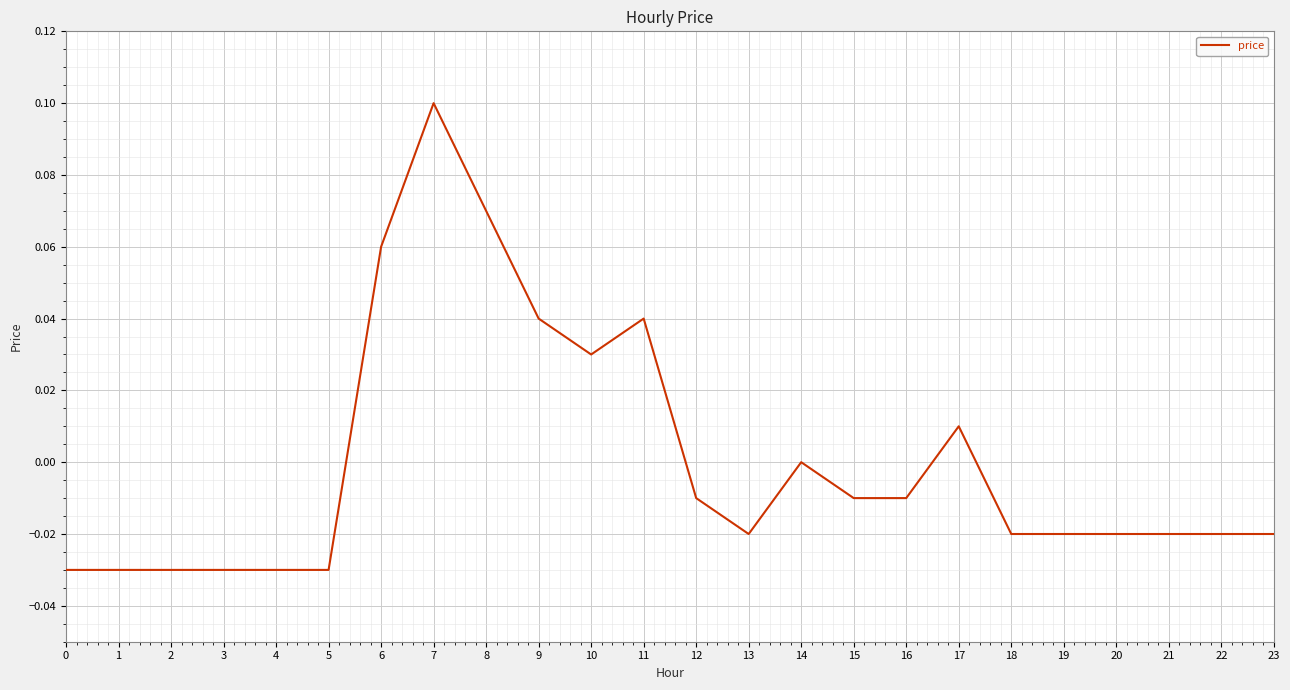

What is the change in value from 8 to 14?

-0.1